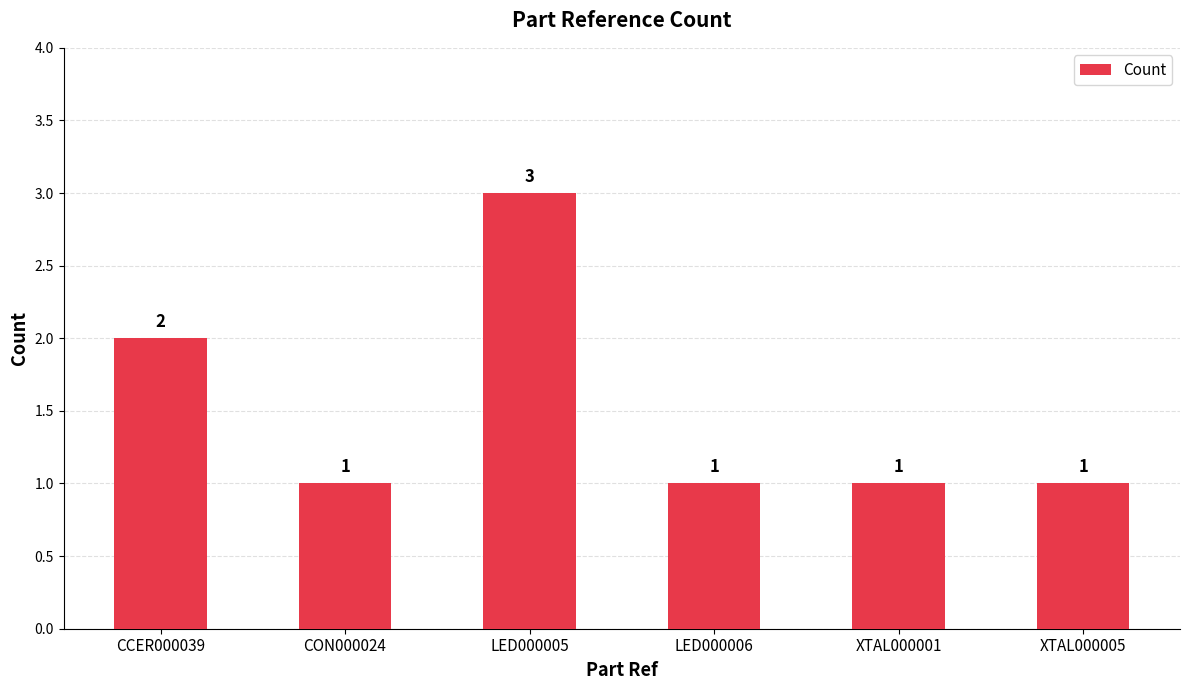

At which label is the value closest to 2?

CCER000039